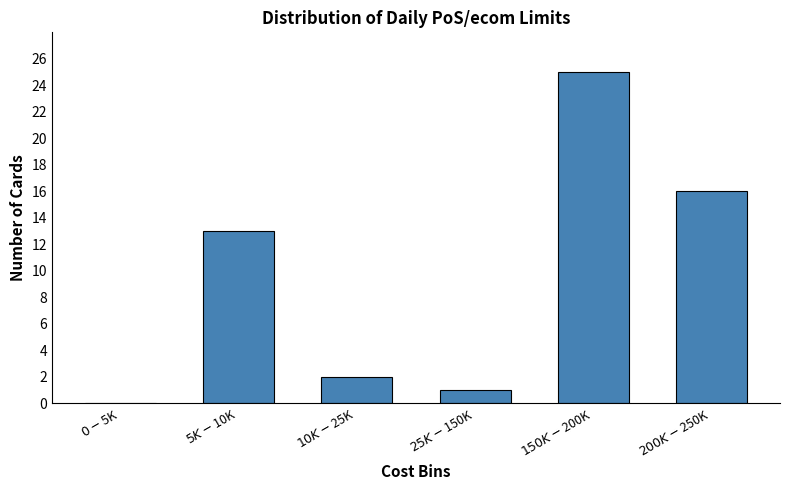

What is the greatest value displayed?

25